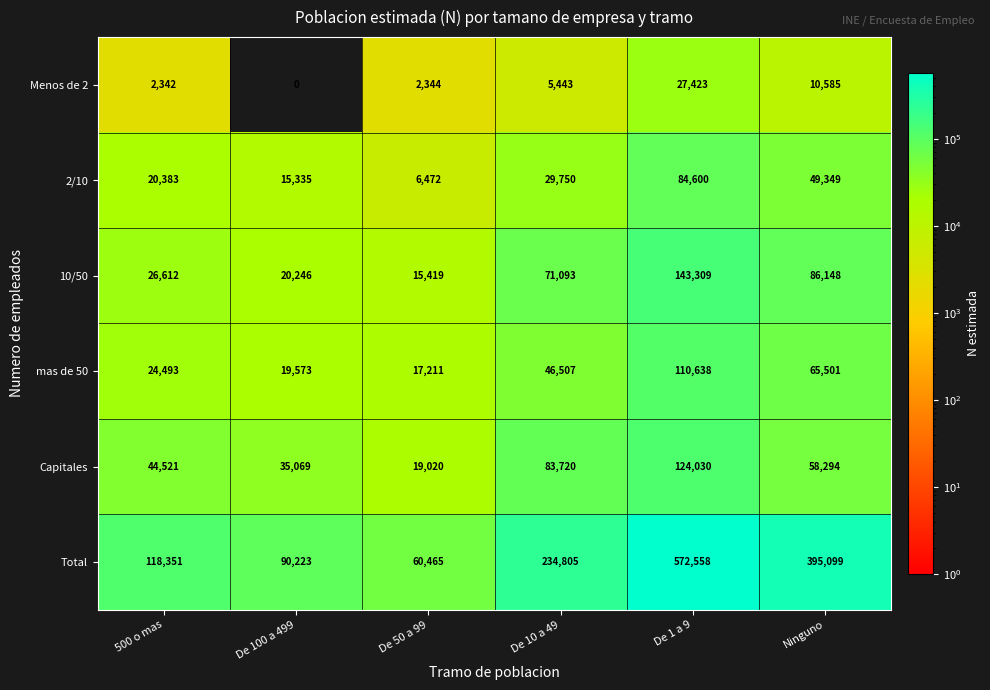

Which category has the lowest value in the Total series?

De 50 a 99